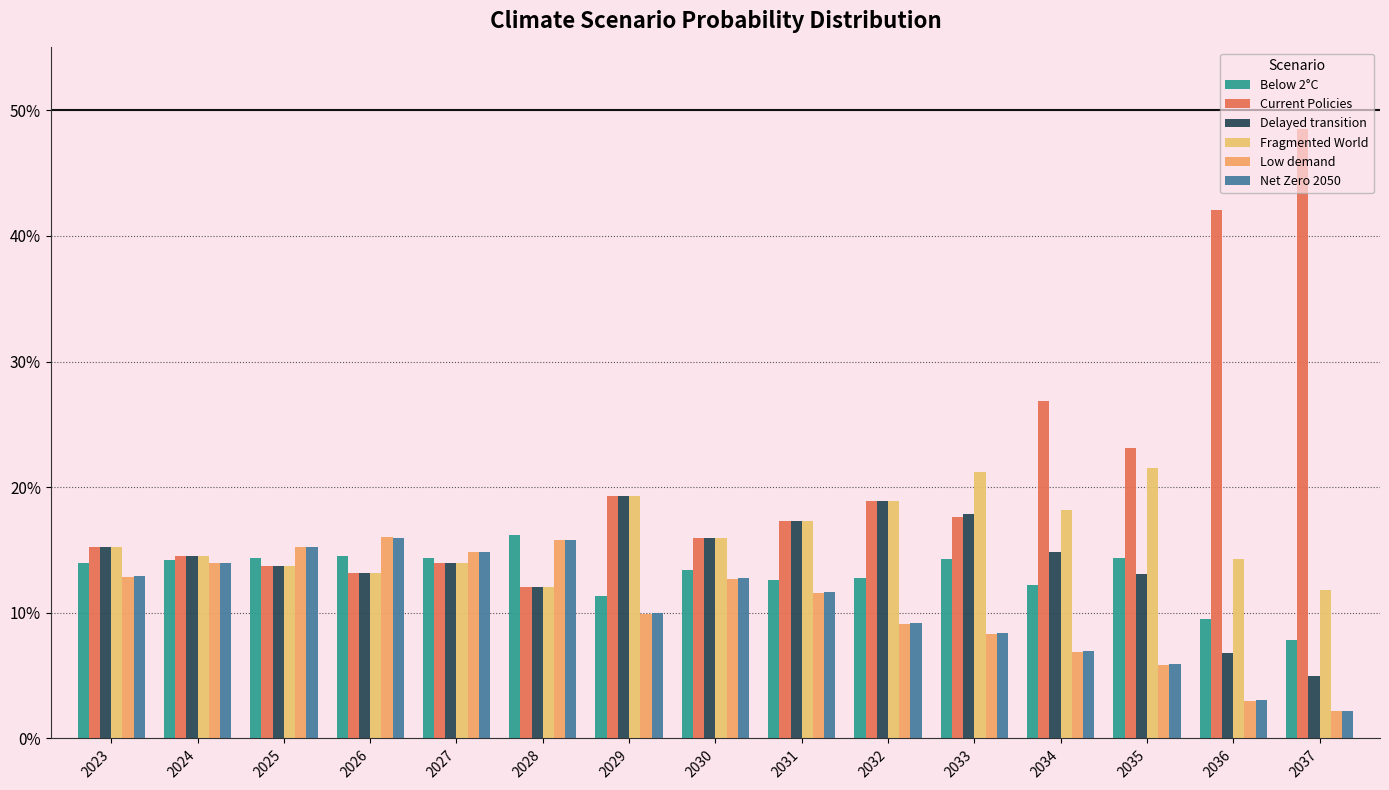

Are the bars horizontal?

No